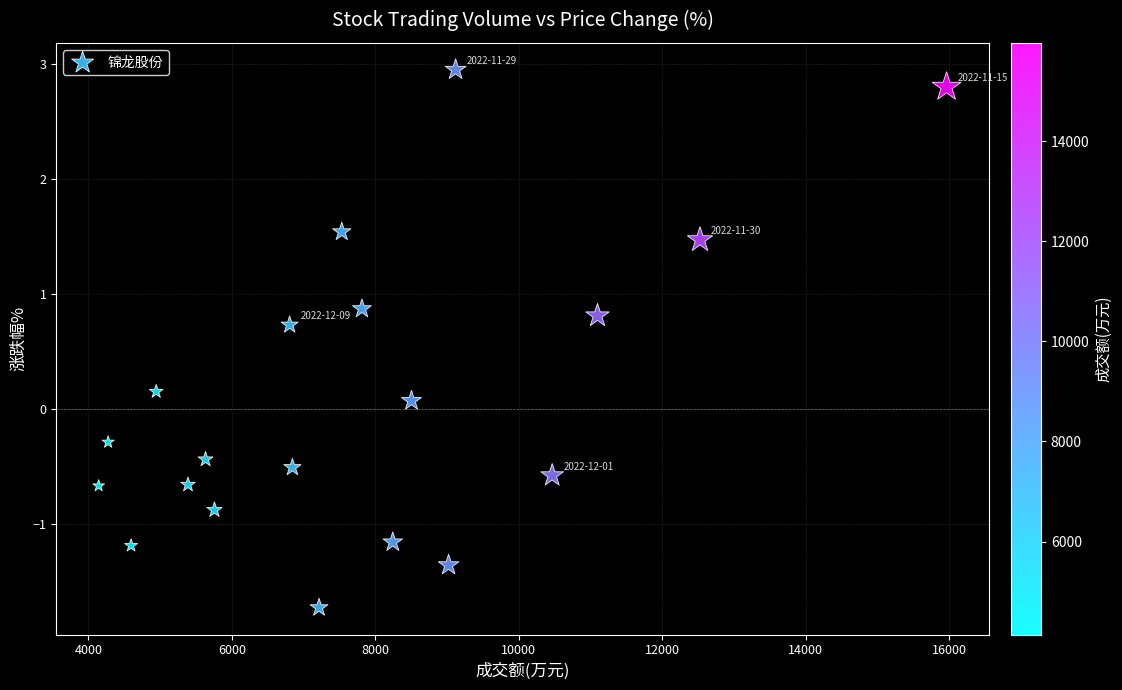

What is the range of X values (max minus min)?

11820.0